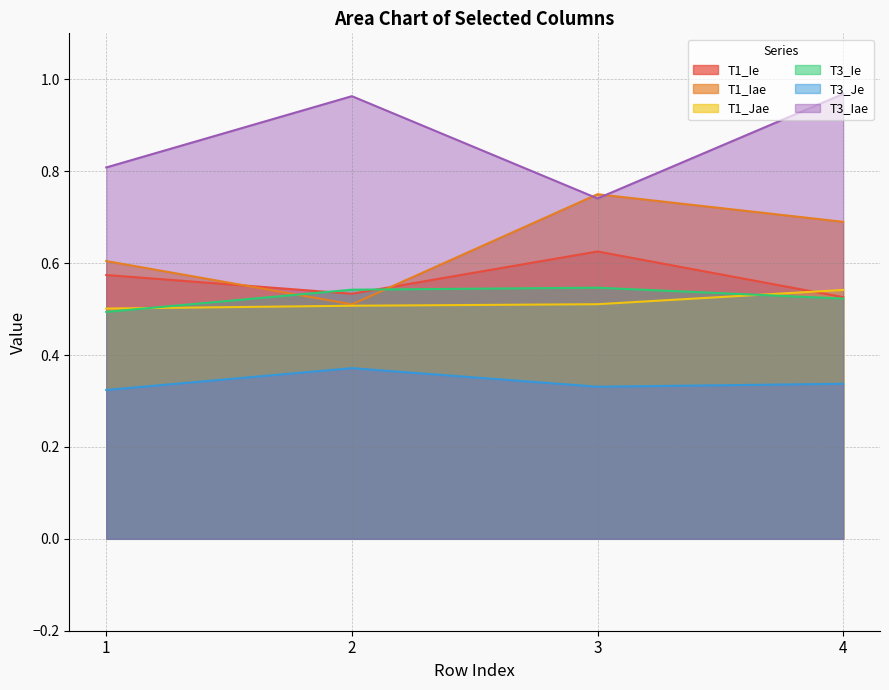

Reading left to right, extract all data points from this chart.

T1_Ie: 1=0.6	2=0.5	3=0.6	4=0.5
T1_Iae: 1=0.6	2=0.5	3=0.7	4=0.7
T1_Jae: 1=0.5	2=0.5	3=0.5	4=0.5
T3_Ie: 1=0.5	2=0.5	3=0.5	4=0.5
T3_Je: 1=0.3	2=0.4	3=0.3	4=0.3
T3_Iae: 1=0.8	2=1.0	3=0.7	4=1.0